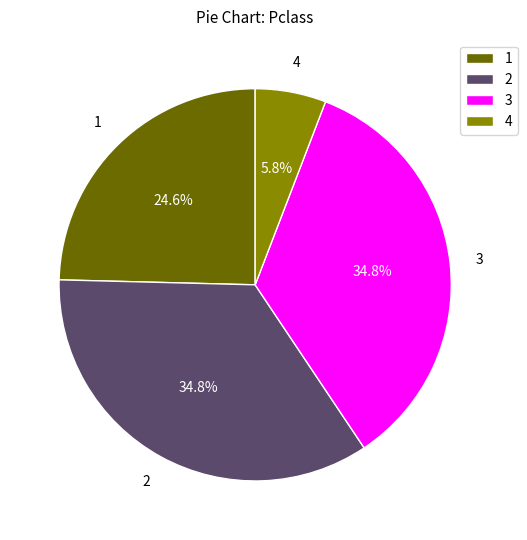

Is 4 the majority of the pie?

No